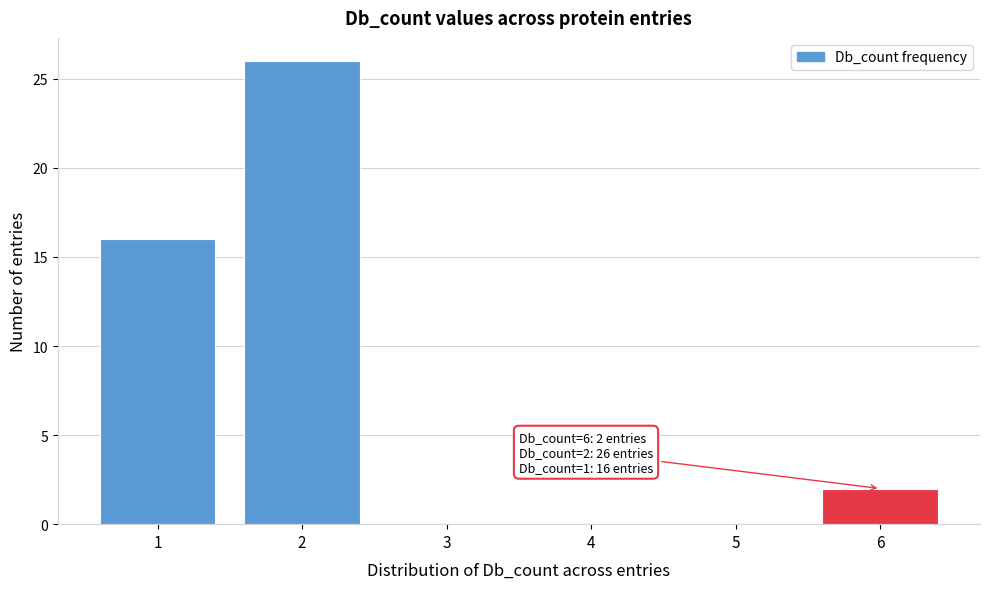

Reading left to right, what are all the values shown in this chart?

1=16	2=26	3=0	4=0	5=0	6=2